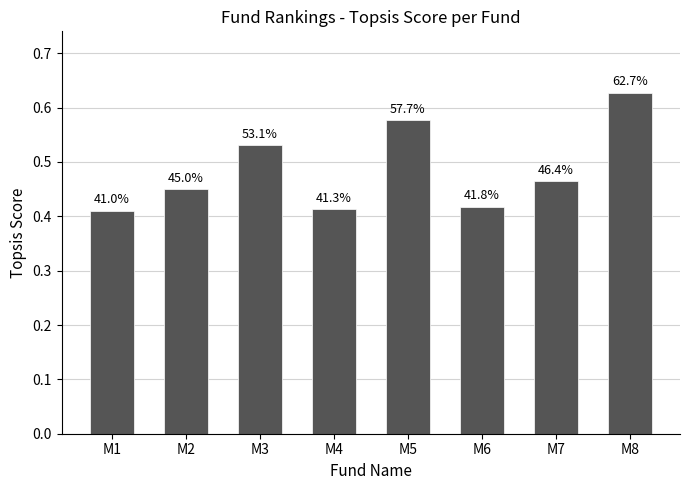

Where is the data nearest to the value 0?

M1